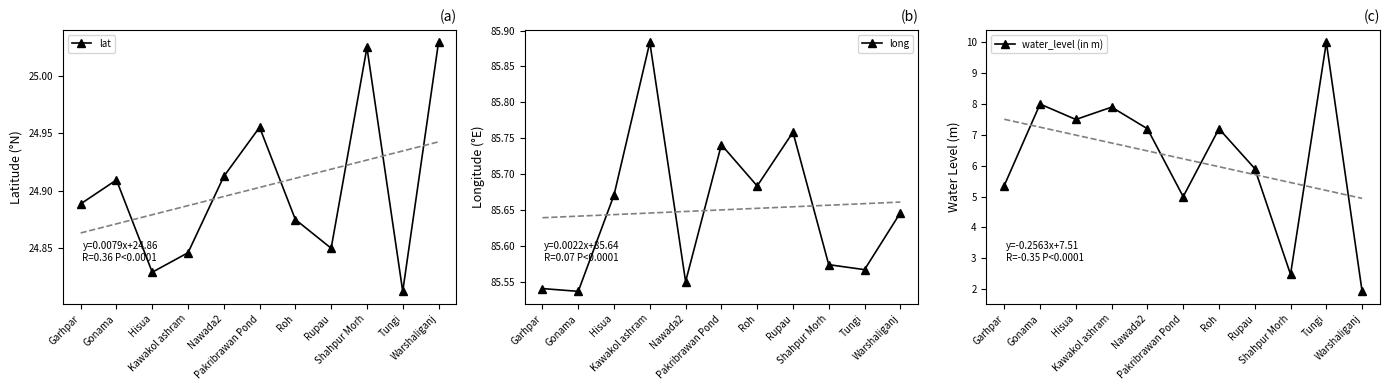

Where is long nearest to the value 85?

Gonama